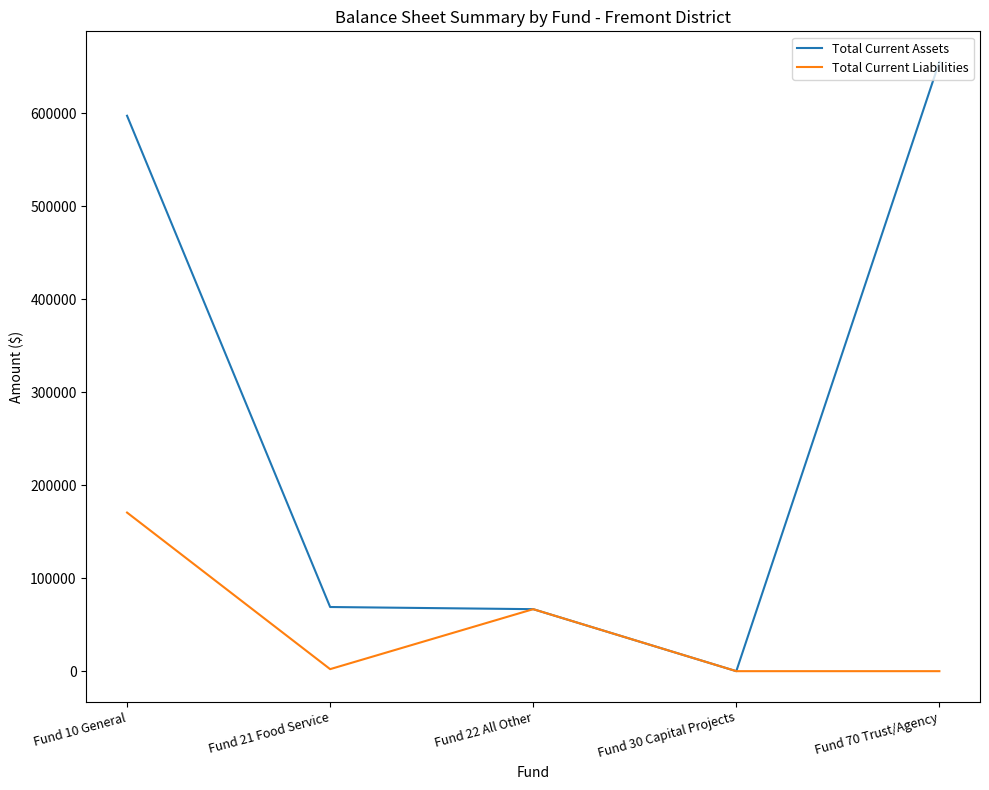

At Fund 21 Food Service, list the series in order from largest to smallest.

Total Current Assets, Total Current Liabilities